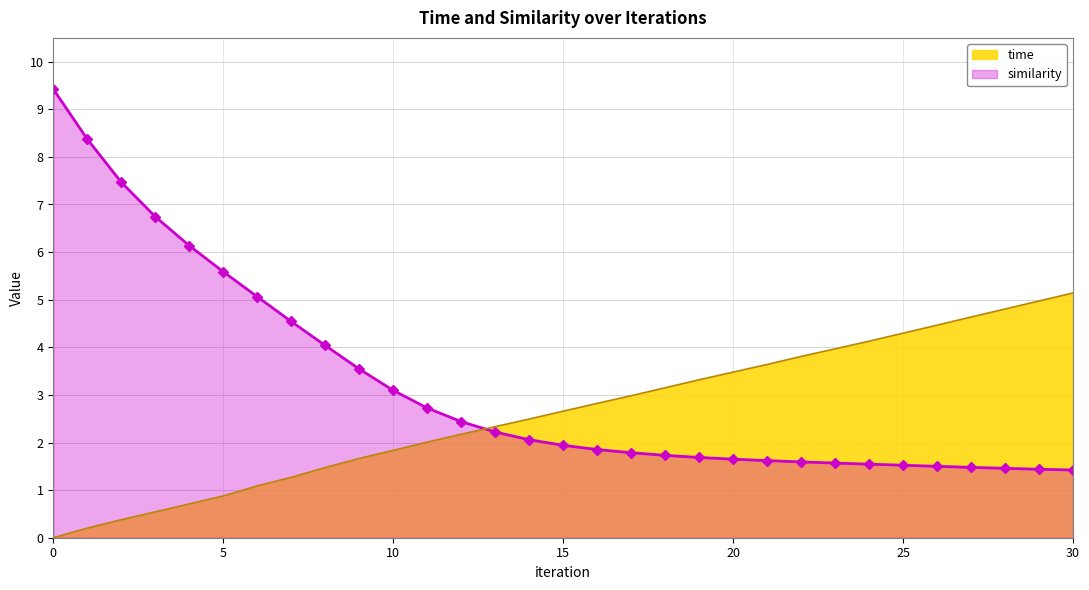

Which series has the largest total across all categories?

similarity